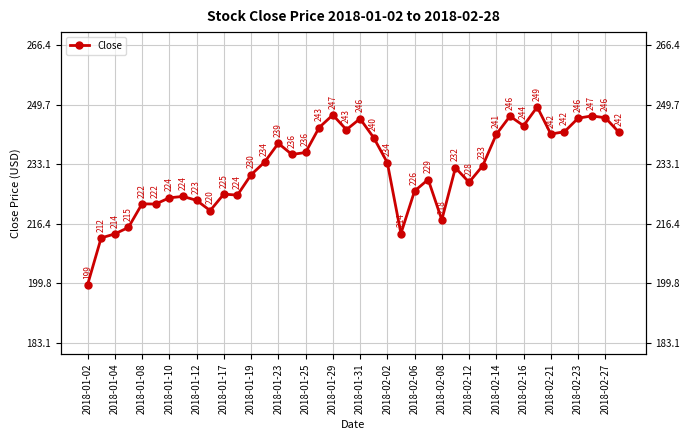

What is the average value?

231.9